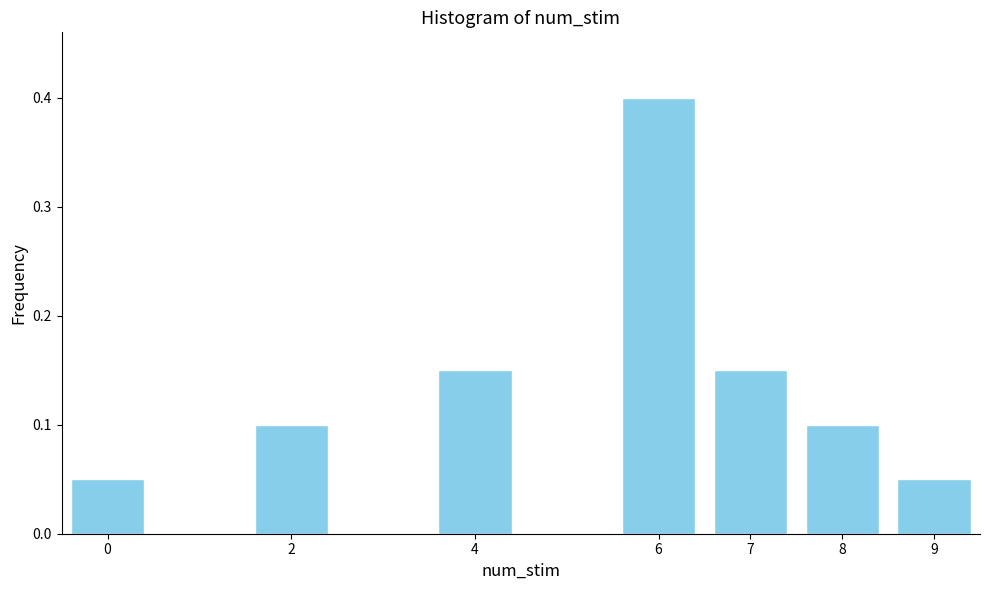

True or false: the data shows 0.2 at 4.

False